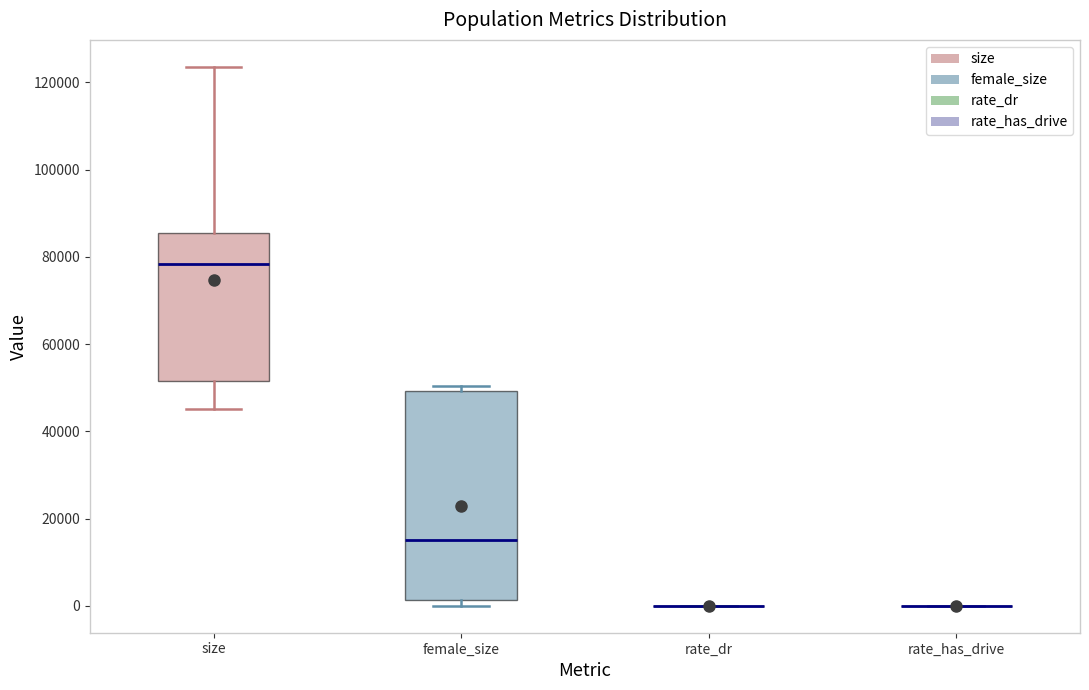

Where does the upper whisker of the box for size end on the y-axis? The values are not printed on the chart, so give them approximately, as read against the axis.

124000